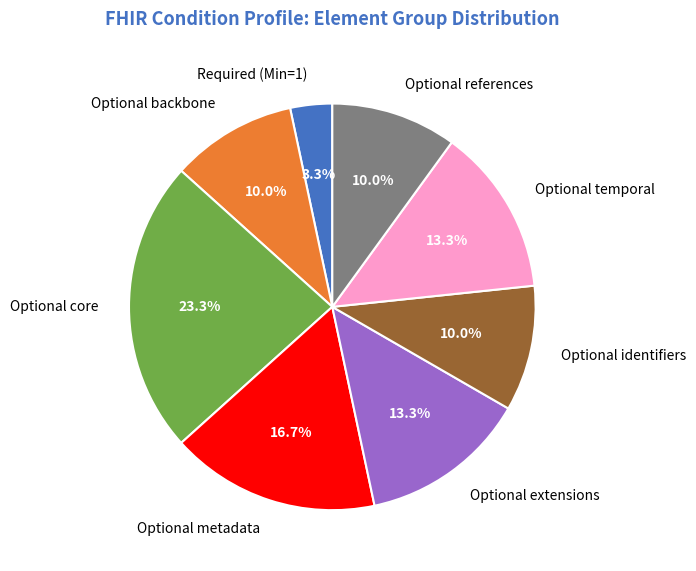

Which has a higher value, Optional extensions or Optional backbone?

Optional extensions